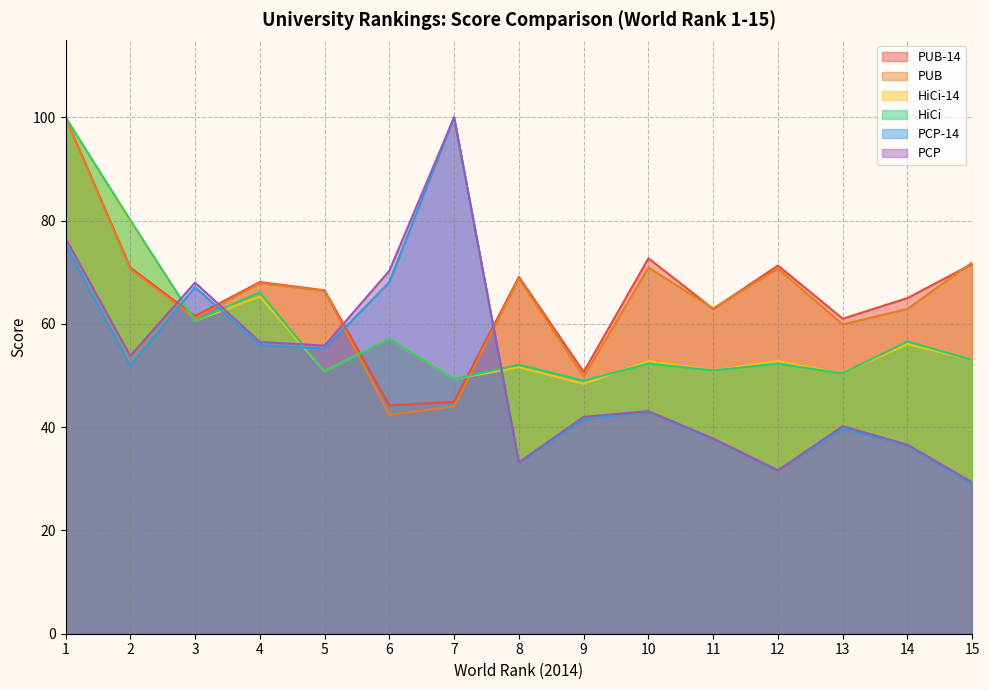

After their last crossing, which series has the higher values: PCP or PCP-14?

PCP